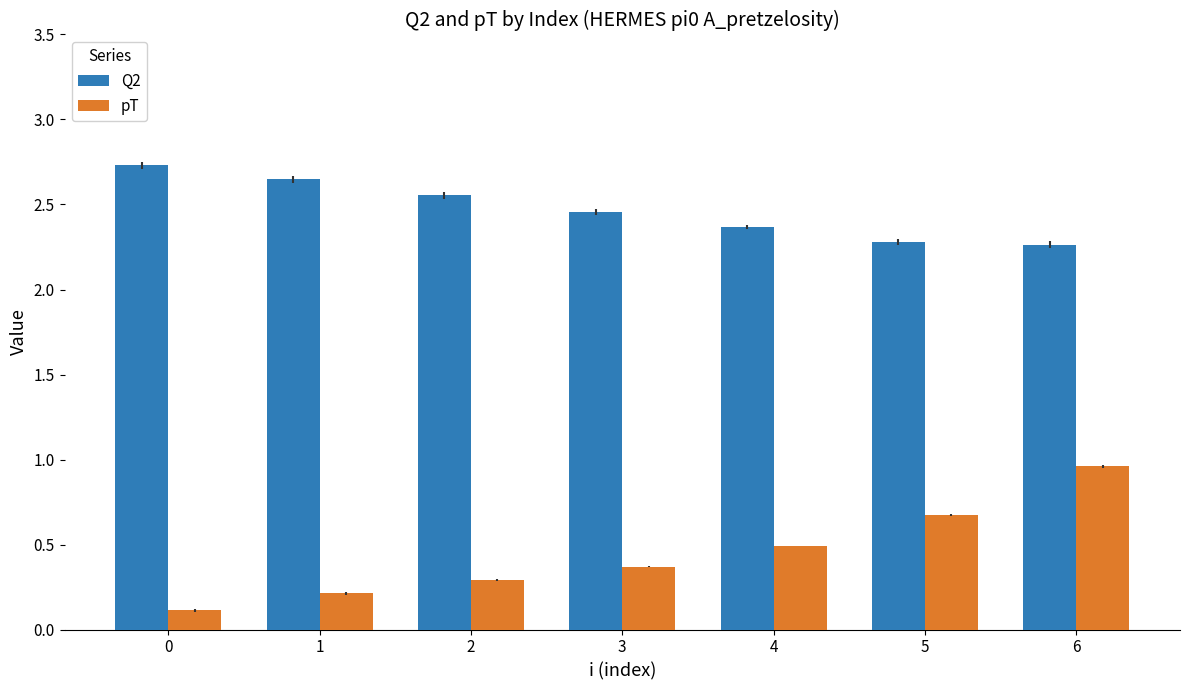

How many bars are there in total?

14